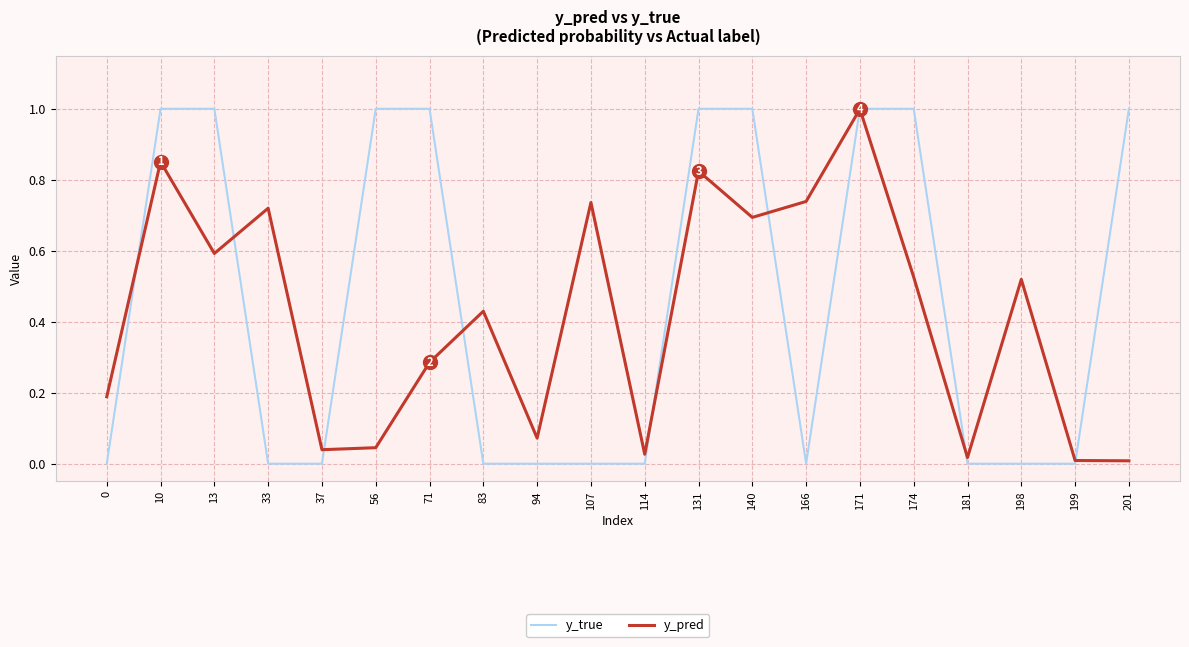

Between 37 and 107, which series saw the biggest shift?

y_pred